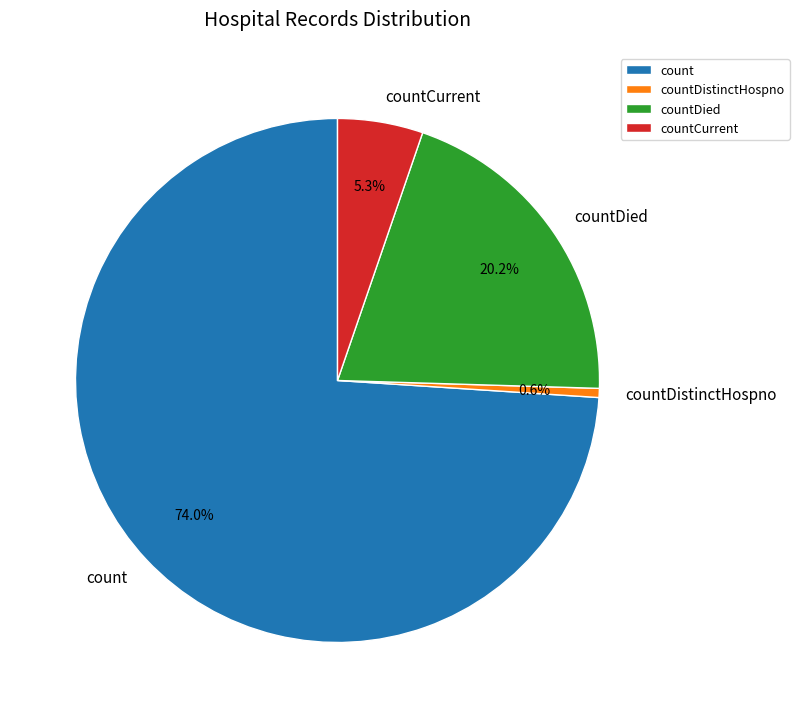

To the nearest percent, what is the average slice percentage?

25%